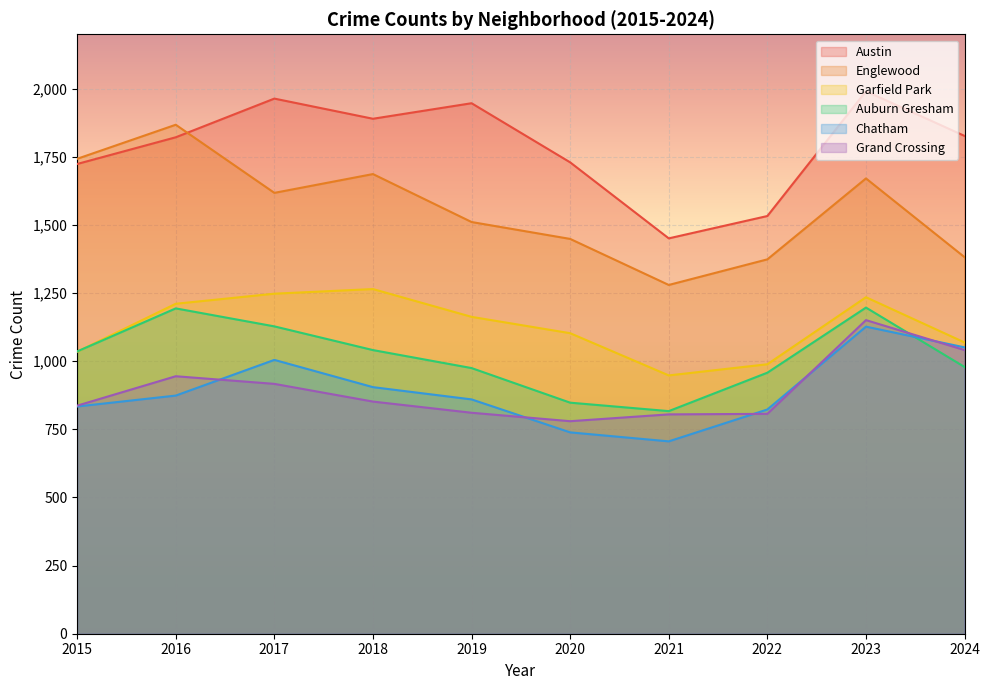

What is the difference between the maximum and minimum values in the Austin series?

540